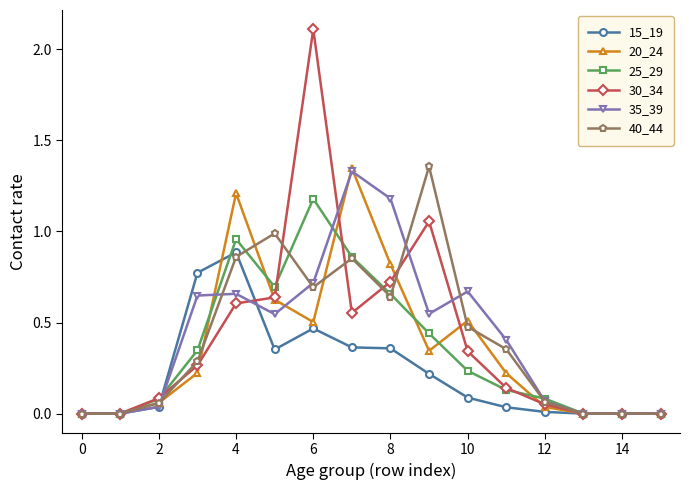

How many categories are shown in the chart?

16